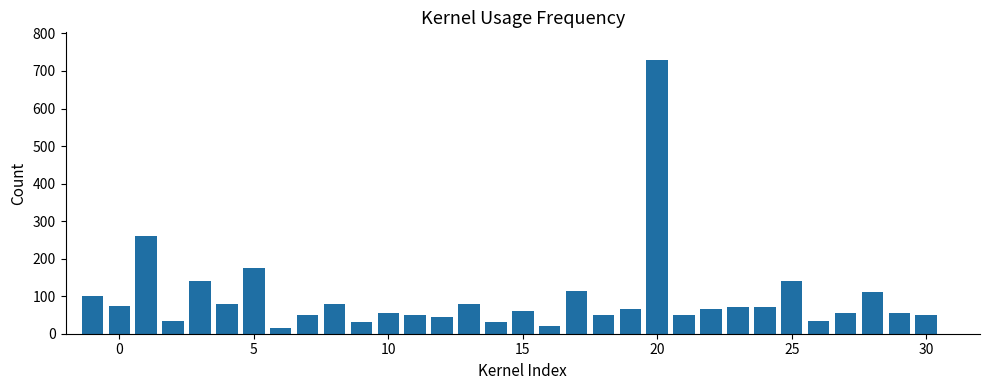

How many data points are less than 65?

16